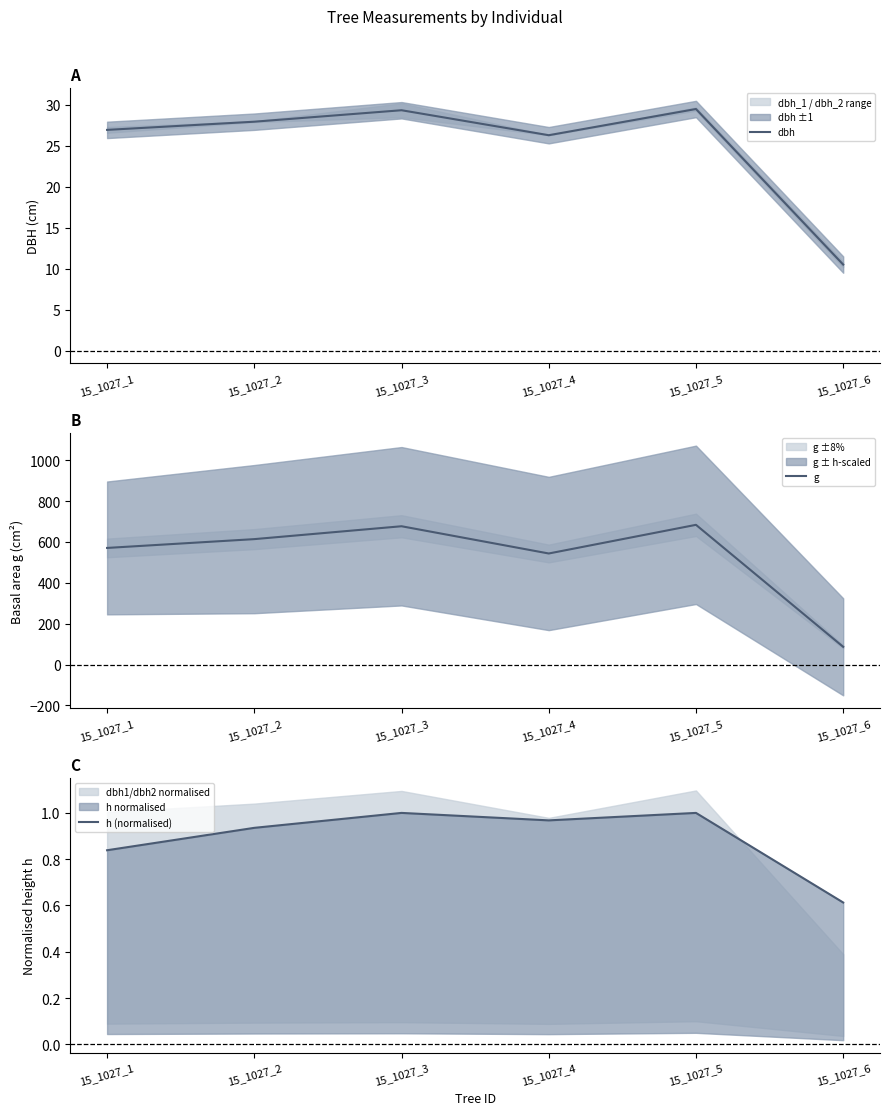

What is the difference between the second highest and minimum values in the h (normalised) series?

0.4